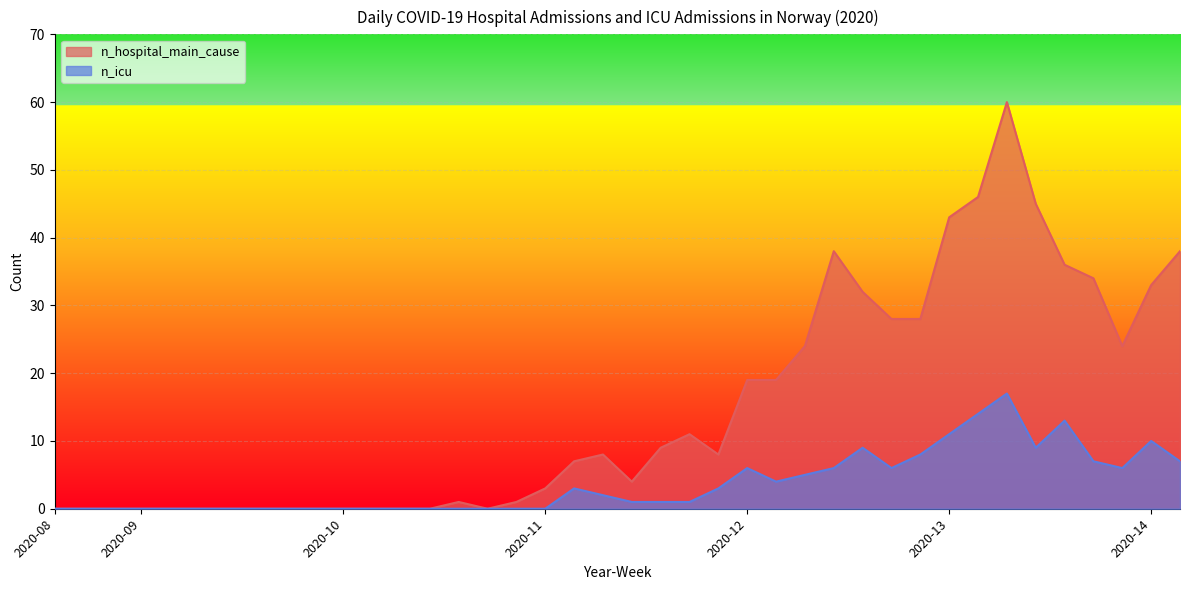

List the series in order of their peak value, highest first.

n_hospital_main_cause, n_icu